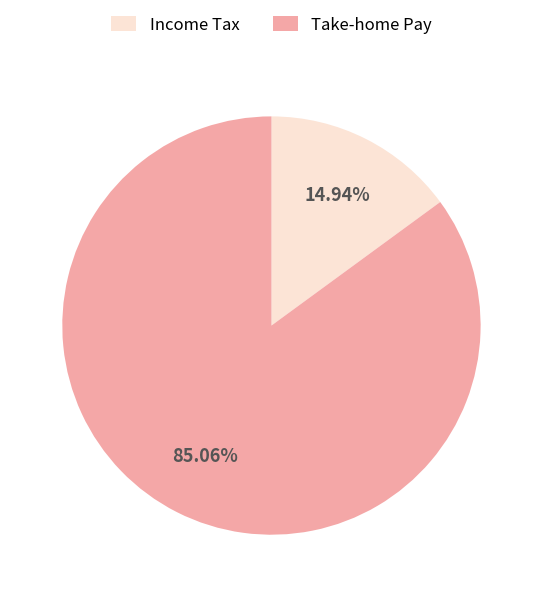

Which slice is the smallest?

Income Tax